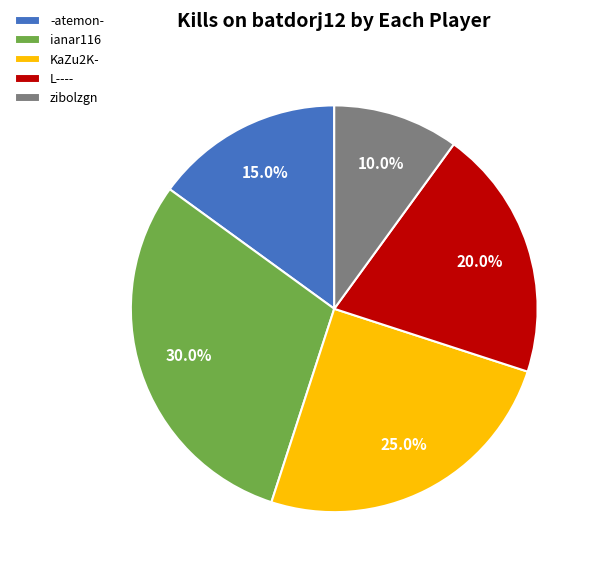

How many slices are in this pie chart?

5